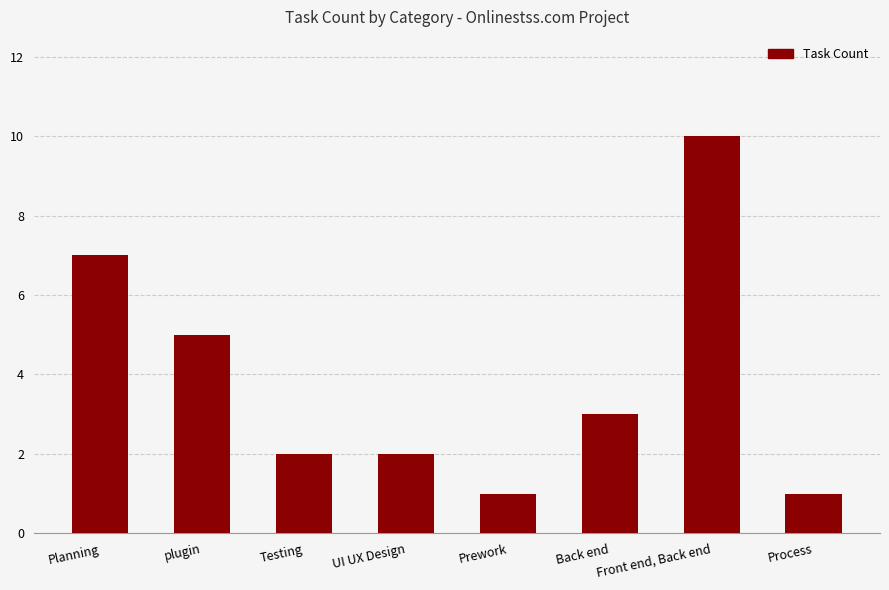

What value does the data have at UI UX Design?

2